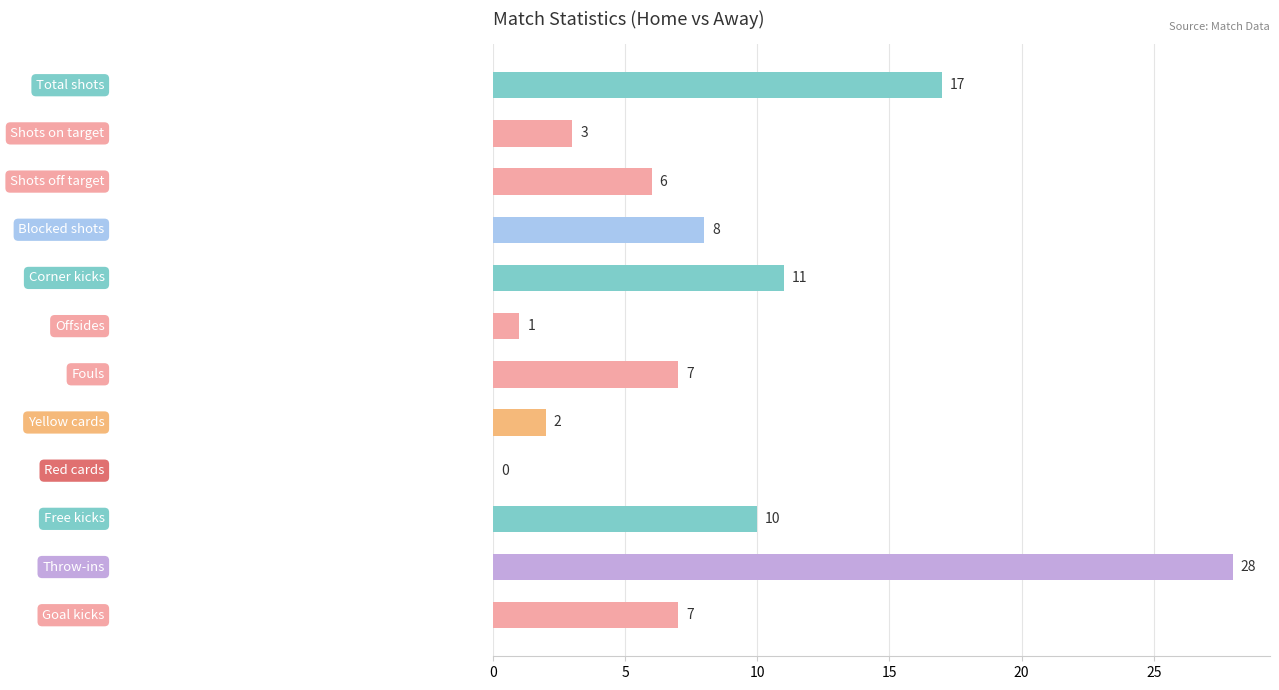

What is the maximum value shown in the chart?

28